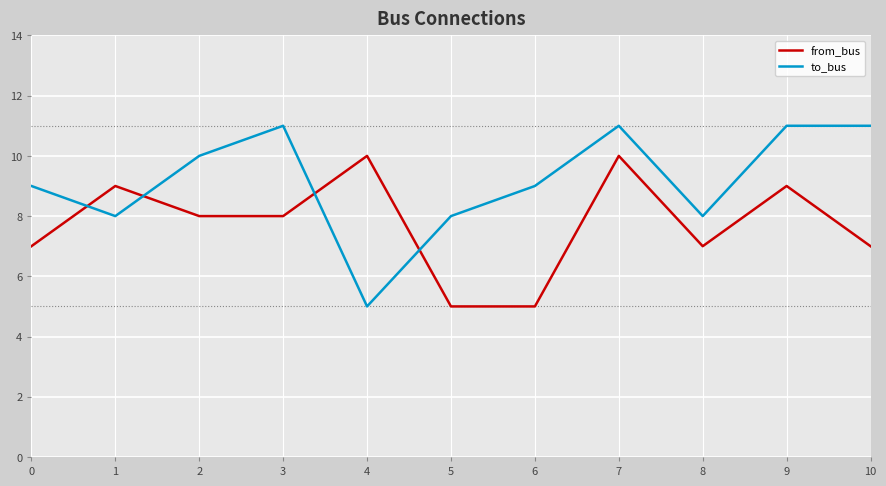

True or false: from_bus has a value of 5 at 9.

False